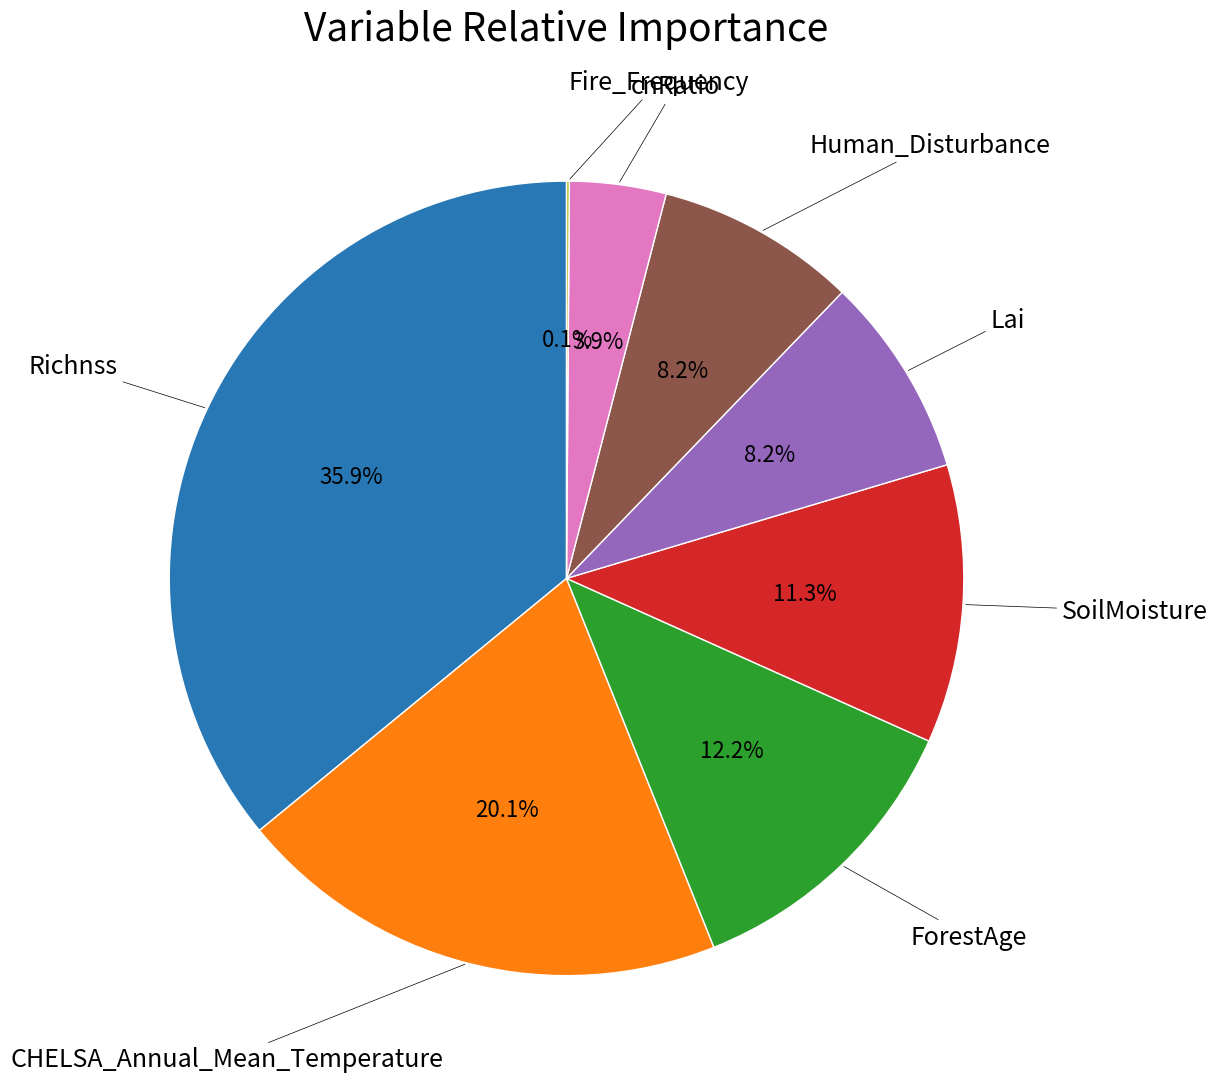

Is there any slice that represents more than half of the pie?

No